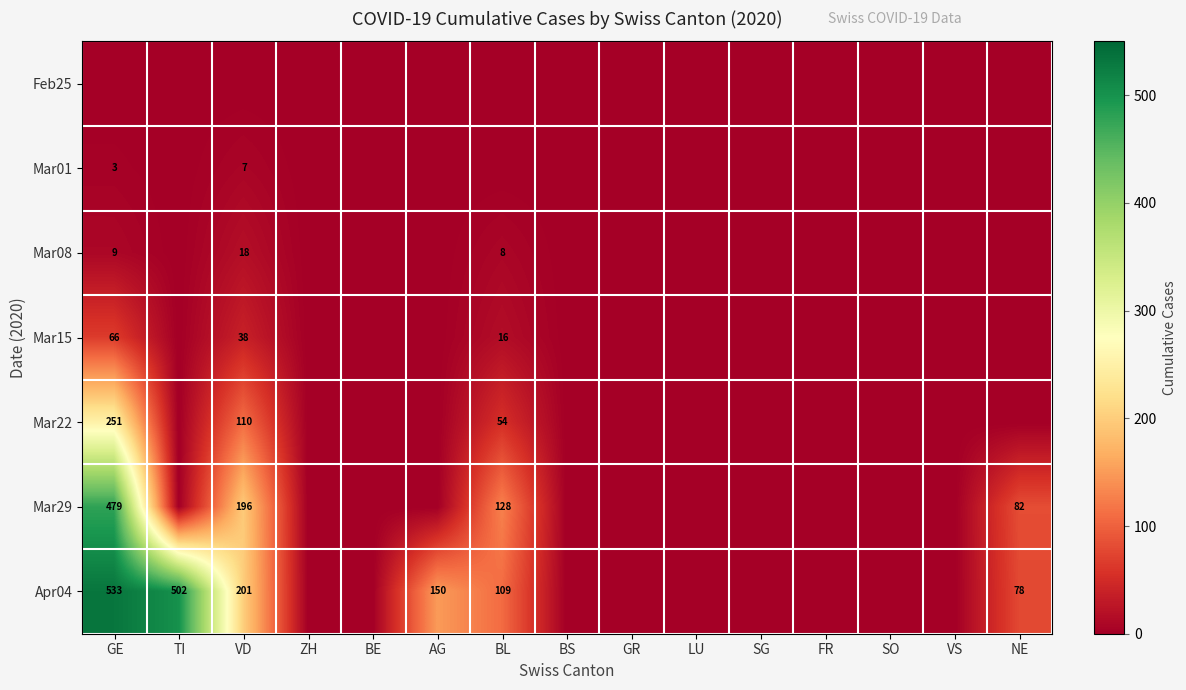

Is it true that Mar08 equals 27 at VD?

False